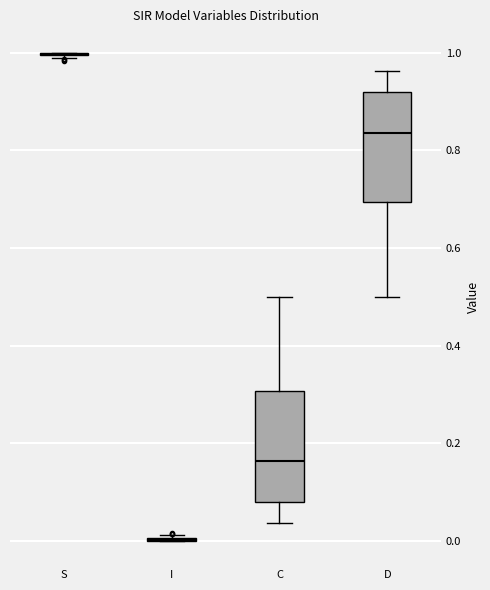

Reading left to right, transcribe this box plot: for each box, give where its median line is, the range the box spans, and where its two whiskers end, as read against the y-axis. The values are not printed on the chart, so give them approximately, as read against the axis.

S: box collapsed to a line at 1.00, whiskers 0.98 to 1.00
I: box collapsed to a line at 0.00, whiskers 0.00 to 0.02
C: median 0.16, box 0.08 to 0.30, whiskers 0.04 to 0.50
D: median 0.84, box 0.70 to 0.92, whiskers 0.50 to 0.96